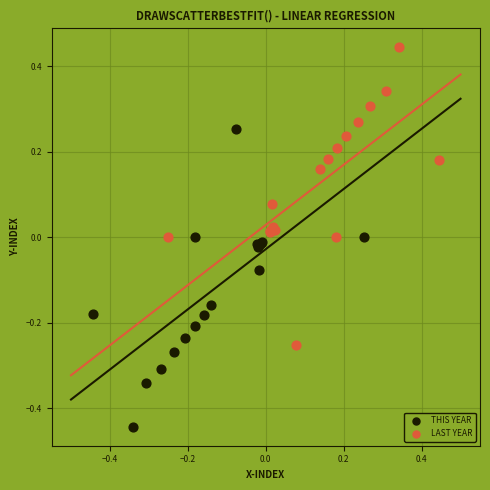

Which series contains the lowest Y value?

THIS YEAR